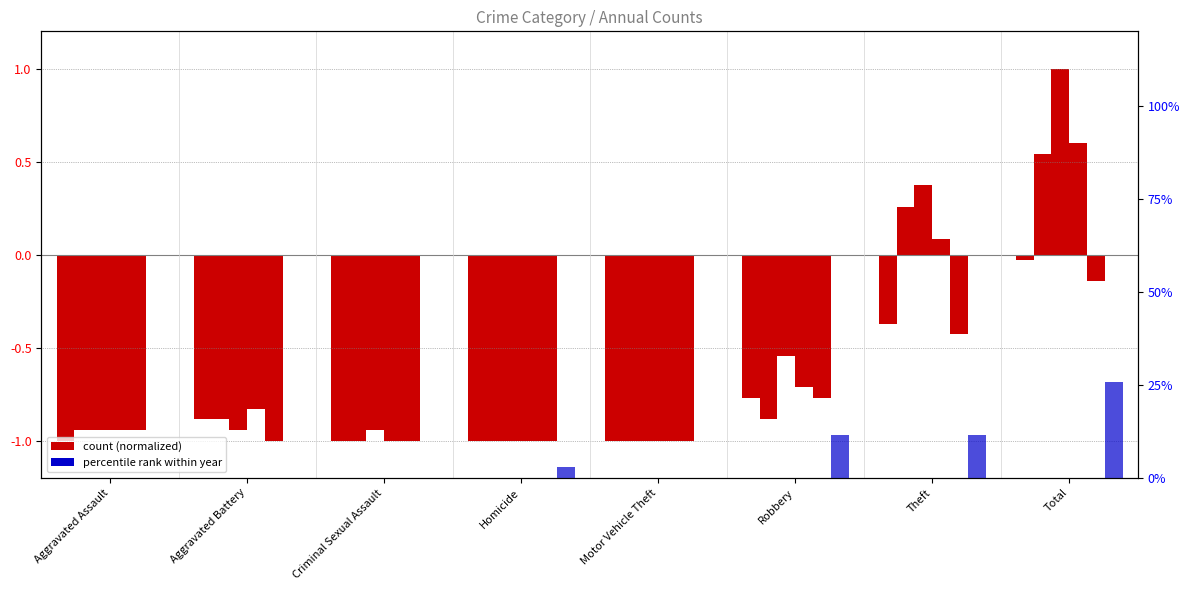

What is the sum of the 2017 values at Motor Vehicle Theft and Criminal Sexual Assault?

-1.9